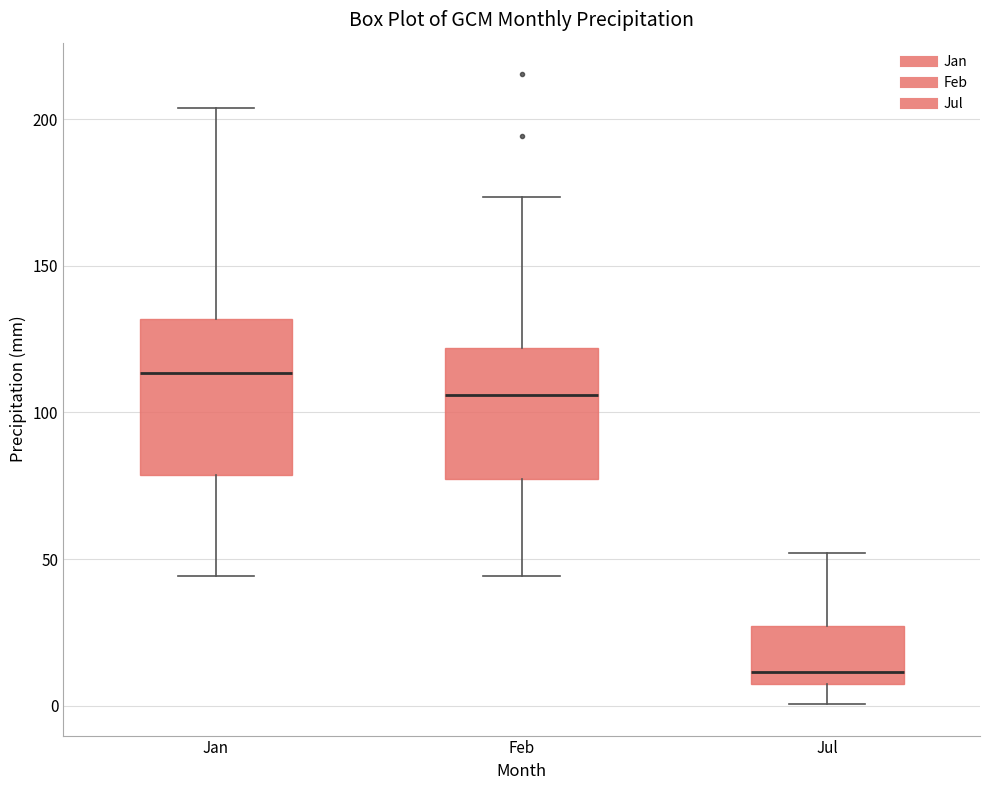

Reading left to right, read every box against the y-axis: the position of its median line, the range the box covers, and the ends of its whiskers. The values are not printed on the chart, so give them approximately, as read against the axis.

Jan: median 115, box 80 to 130, whiskers 45 to 205
Feb: median 105, box 75 to 120, whiskers 45 to 175
Jul: median 10, box 5 to 25, whiskers 0 to 50